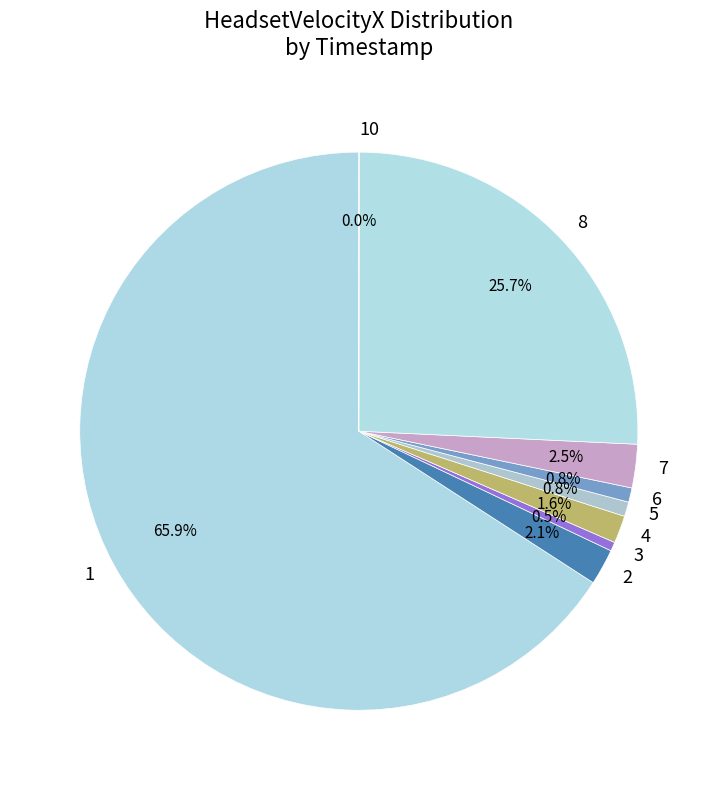

Does any single category account for the majority?

Yes